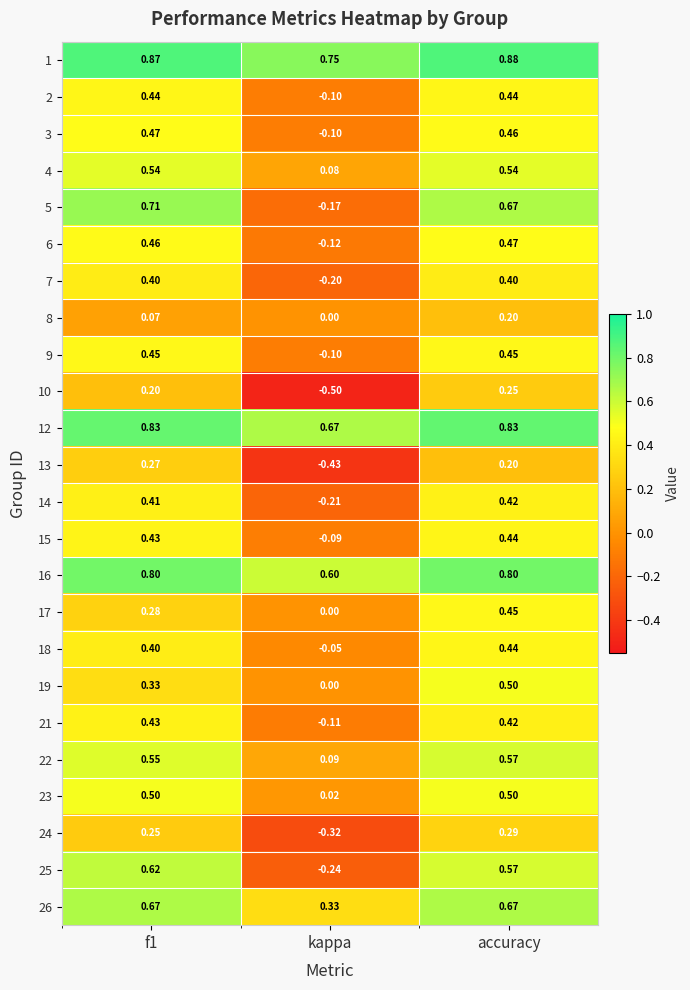

Which label corresponds to the largest value in the chart?

accuracy